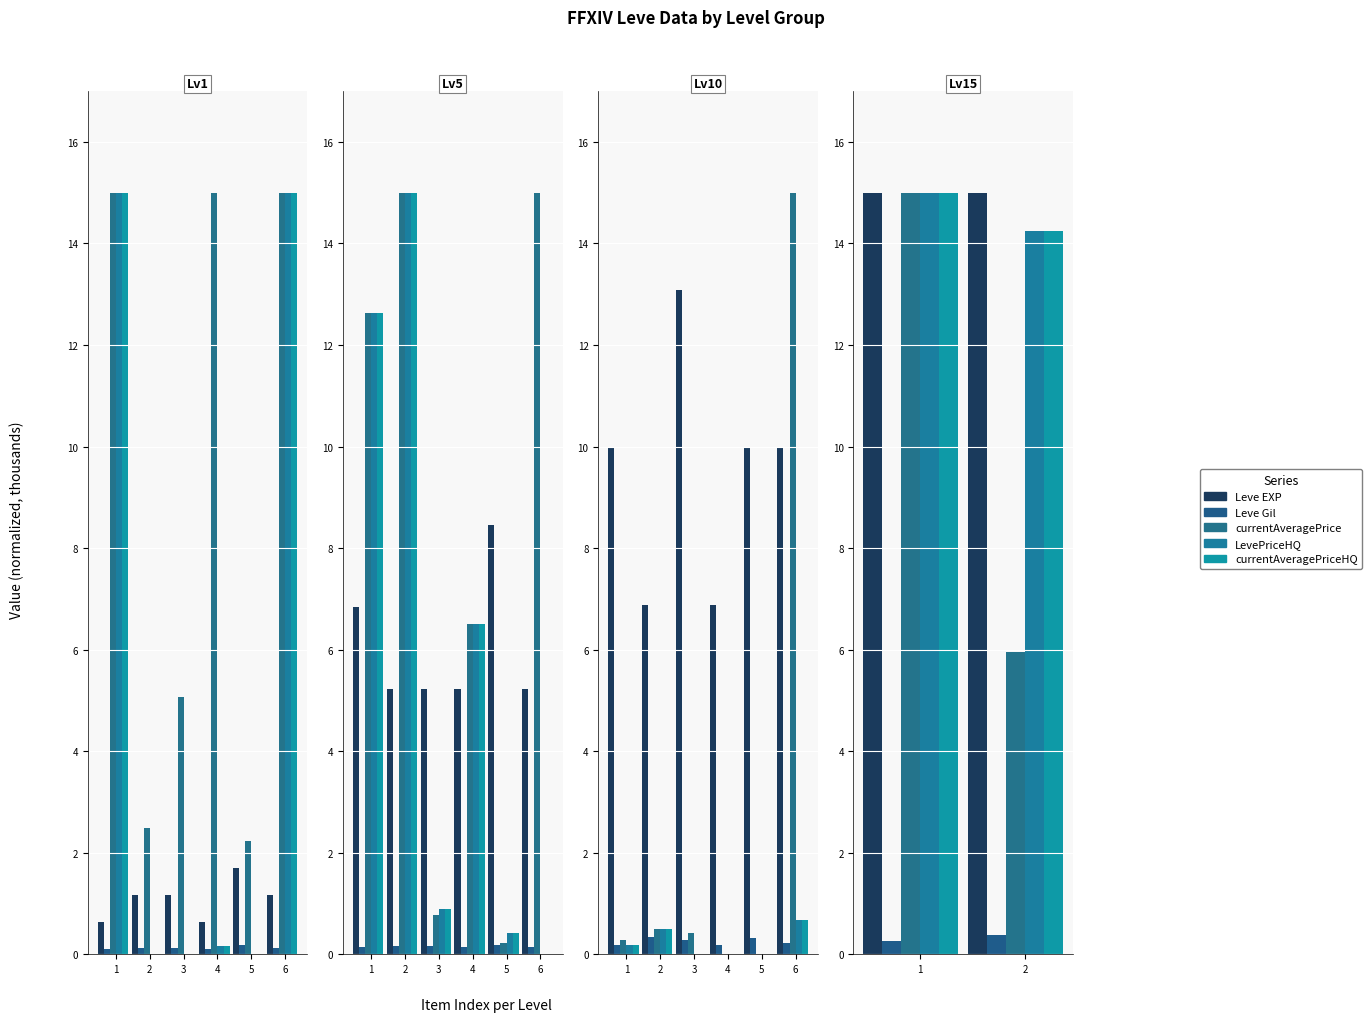

Is the value of LevePriceHQ at 2 greater than the value of Leve EXP at 2?

No